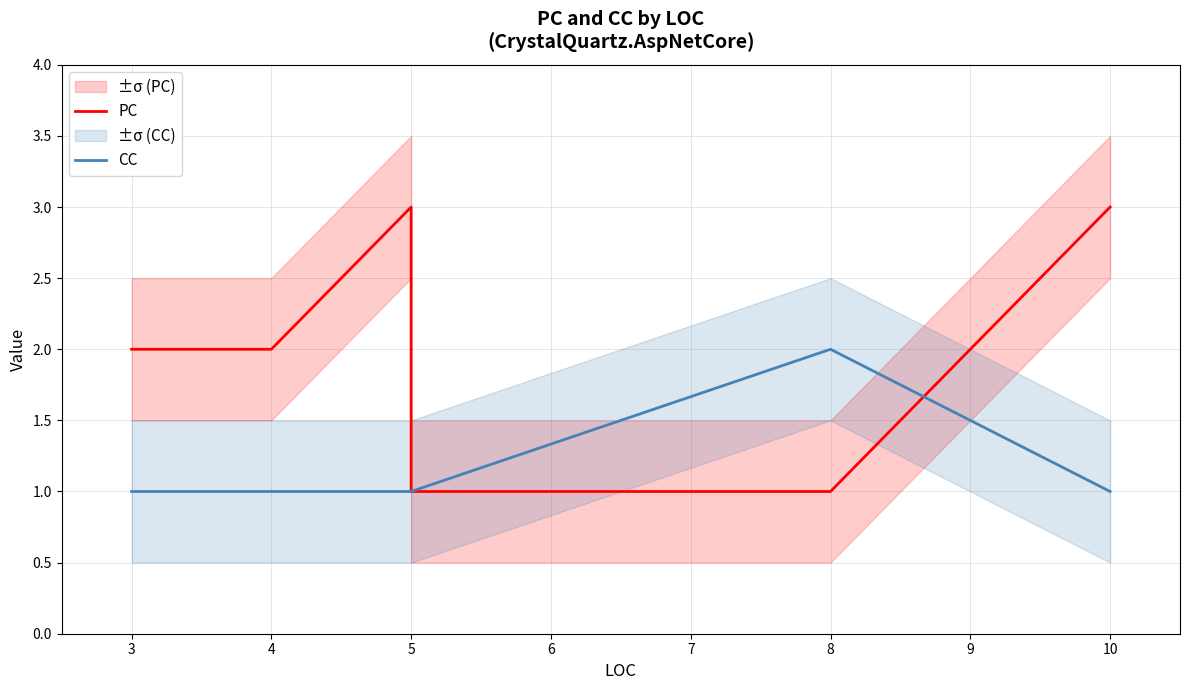

Rank the series by their average value, from highest to lowest.

PC, CC